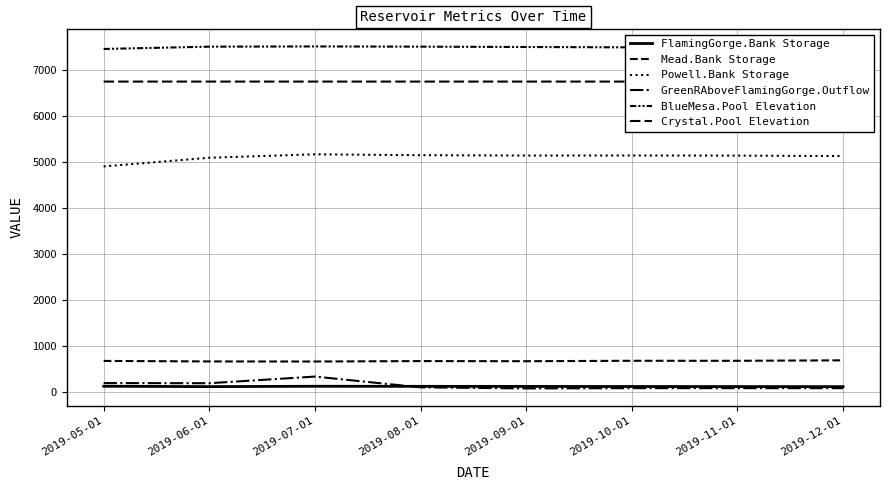

What is the label of the 3rd point from the left?

2019-07-01